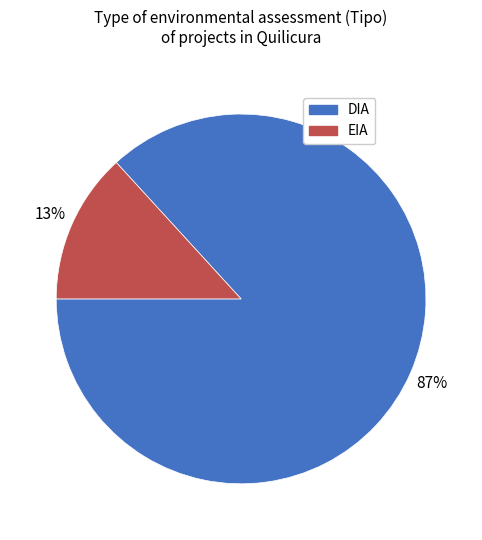

Is the sum of DIA and EIA greater than half?

Yes